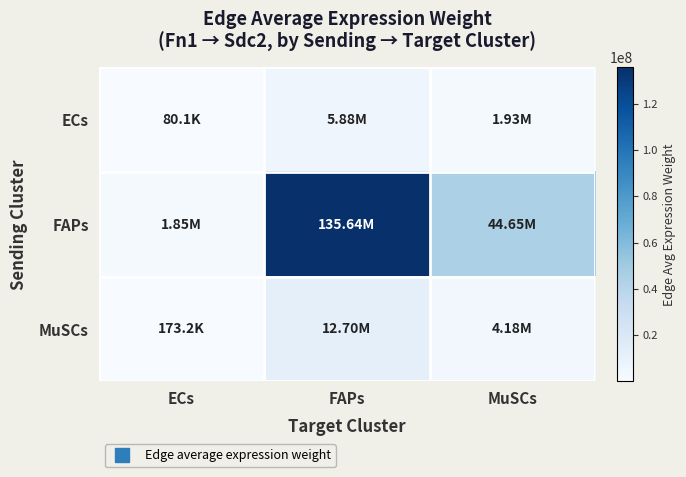

Which series has the widest spread of values?

FAPs